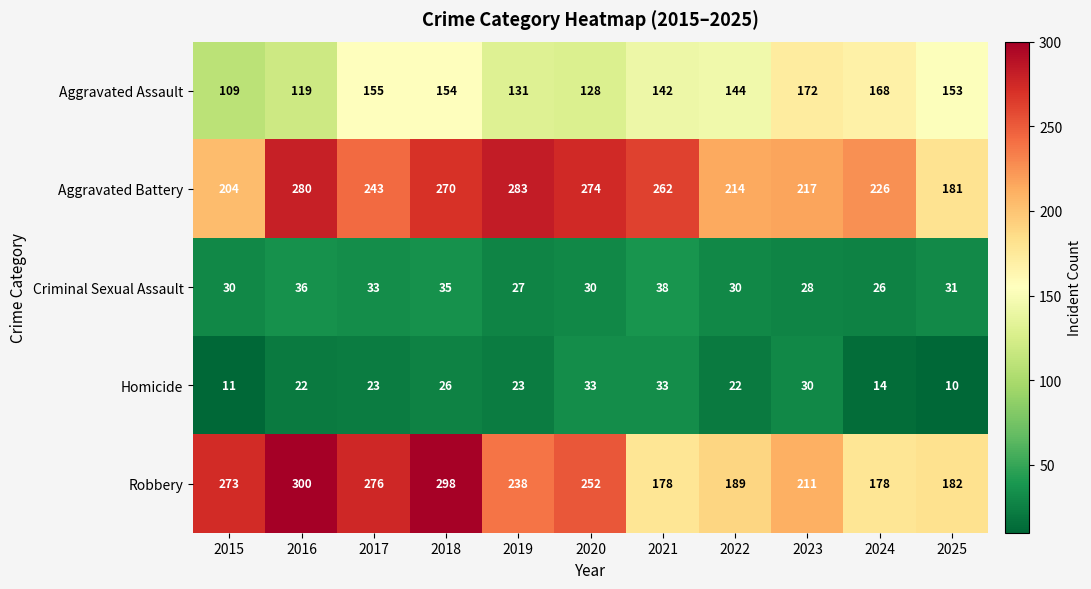

Read the Homicide value at 2019, to the nearest 10.

20